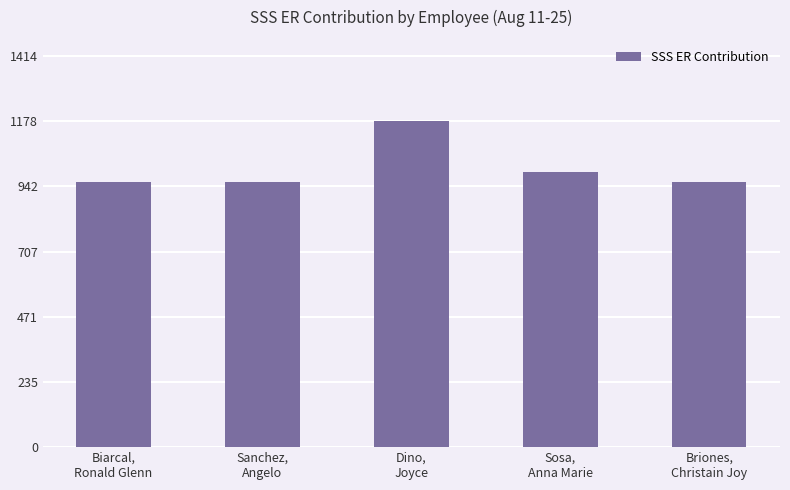

Reading left to right, what are all the values shown in this chart?

Biarcal,
Ronald Glenn=957.7	Sanchez,
Angelo=957.7	Dino,
Joyce=1178.7	Sosa,
Anna Marie=994.5	Briones,
Christain Joy=957.7